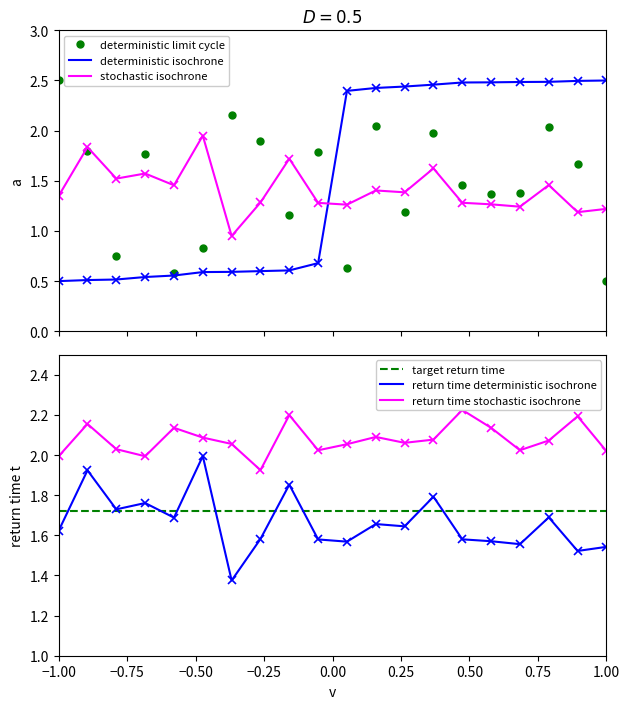

What is the value of the stochastic isochrone point at the 3rd from the left?

1.5